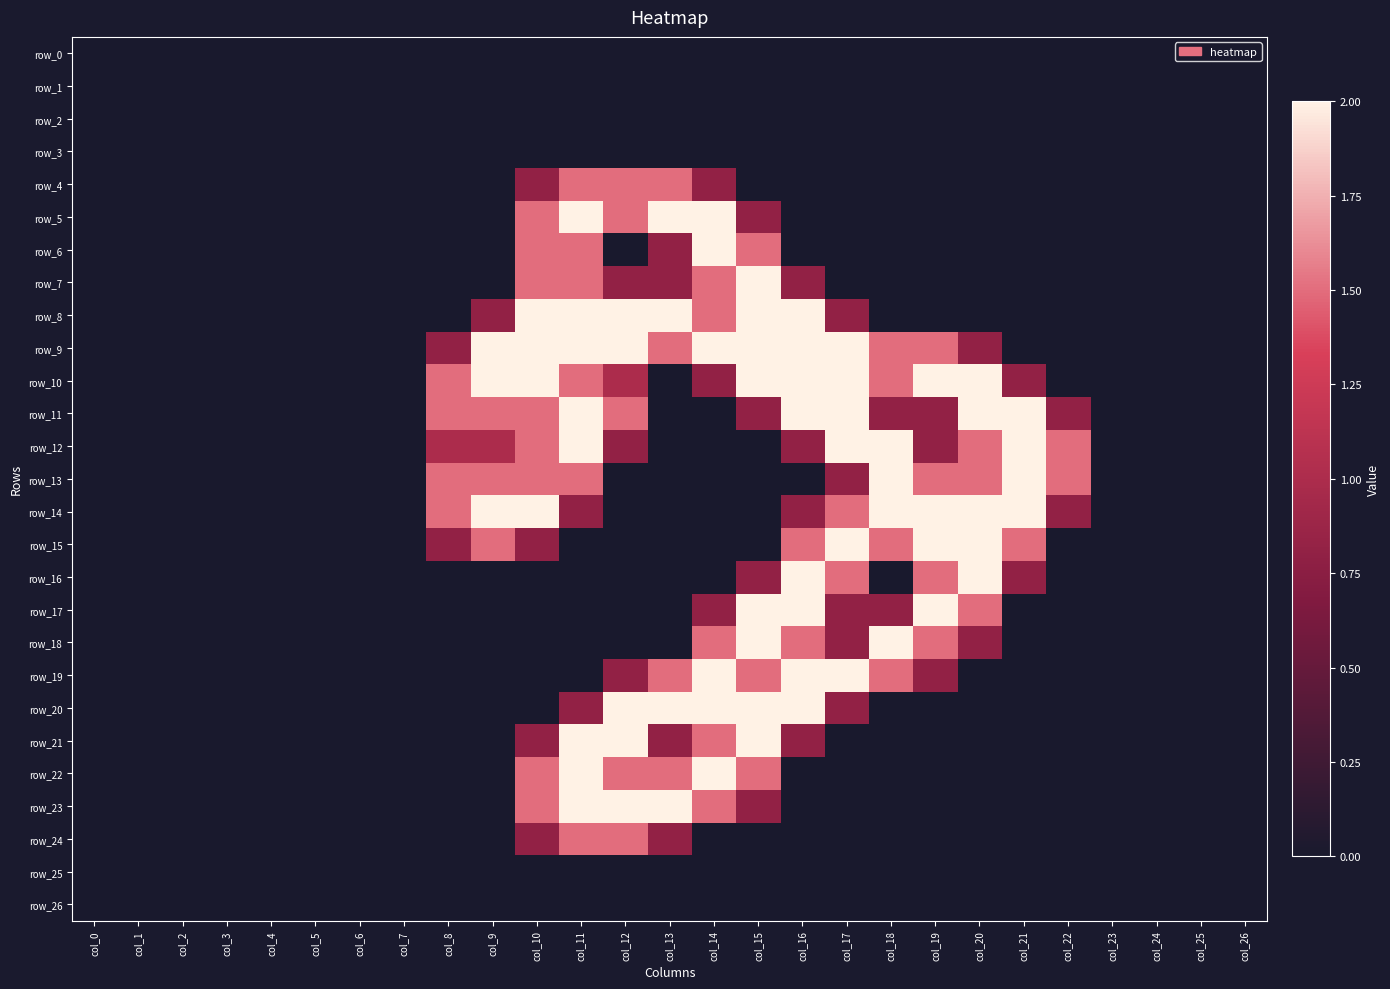

Rank the series at col_12 from lowest to highest value.

row_0, row_1, row_2, row_3, row_6, row_13, row_14, row_15, row_16, row_17, row_18, row_25, row_26, row_7, row_12, row_19, row_10, row_4, row_5, row_11, row_22, row_24, row_8, row_9, row_20, row_21, row_23